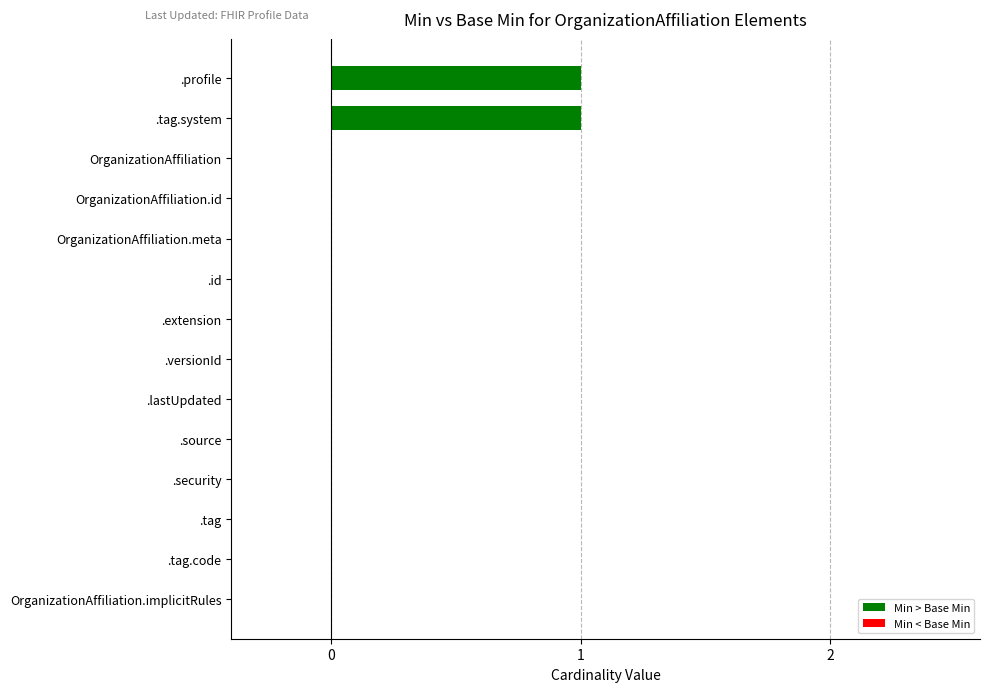

Are the bars horizontal?

Yes